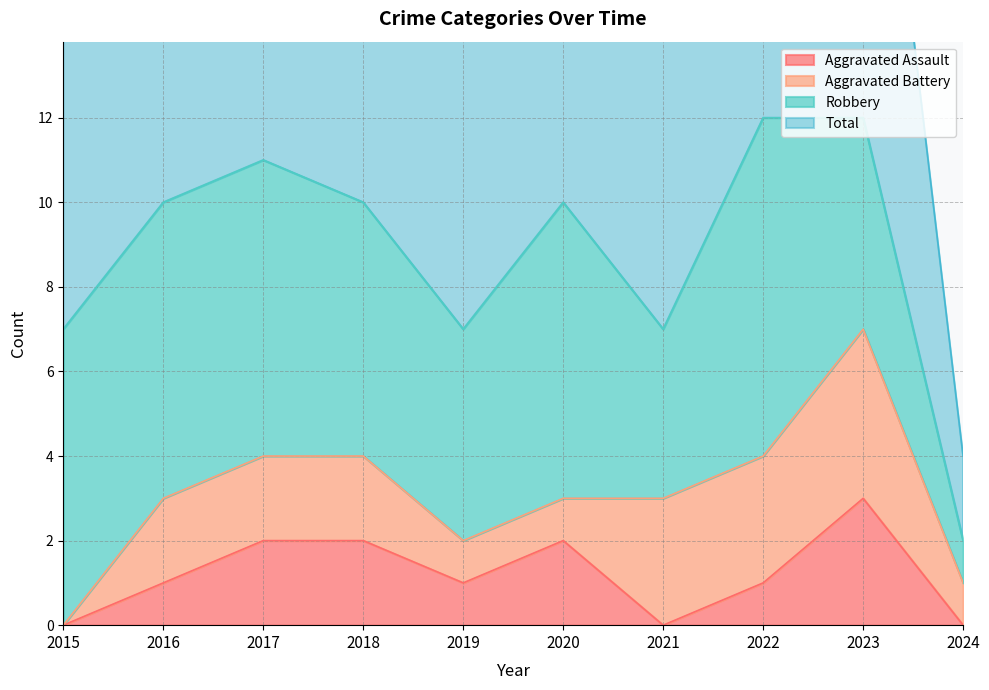

What is the value of the Aggravated Assault point at the 8th from the left?

1